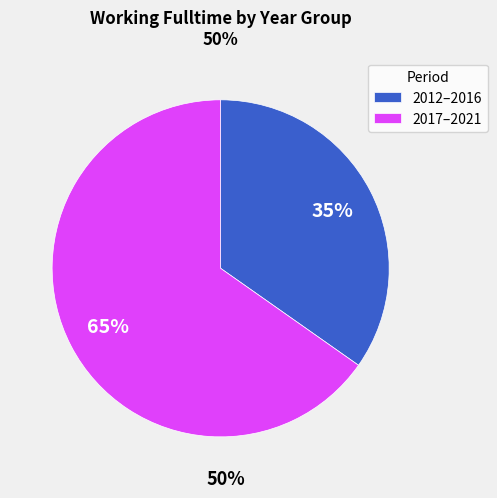

Which slice is the smallest?

2012–2016